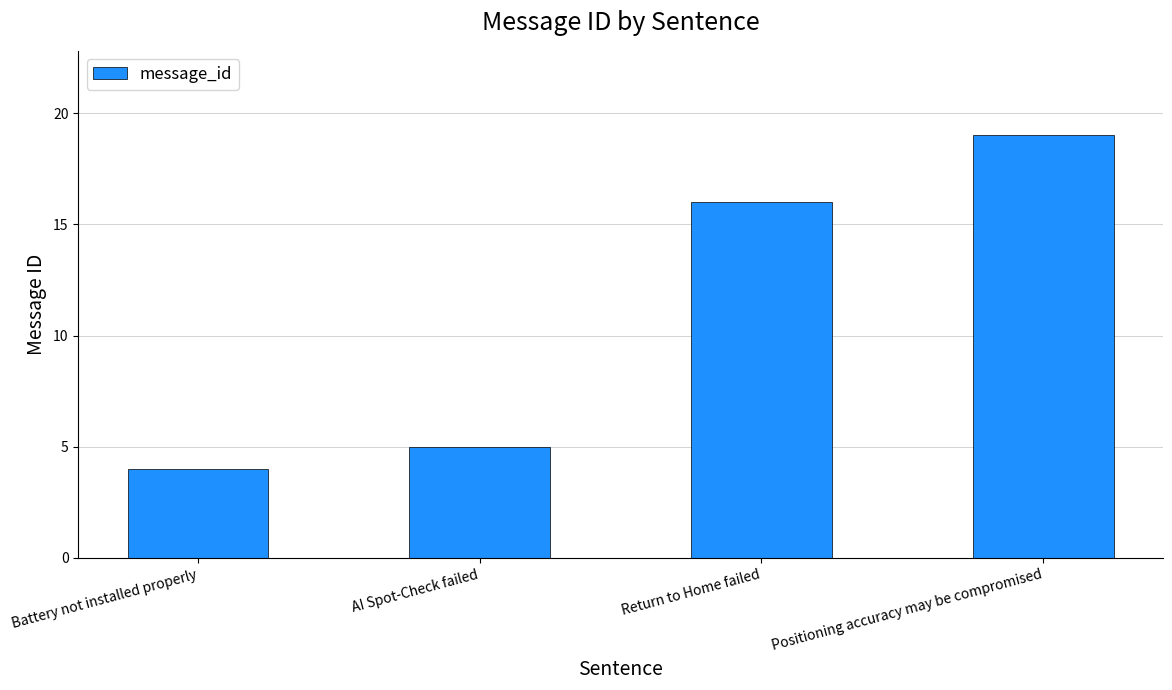

What is the greatest value displayed?

19